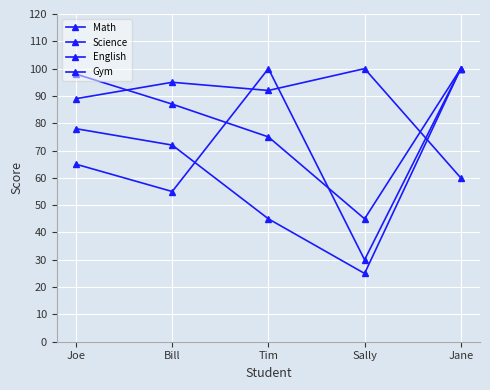

At which category is the sum across all series the highest?

Jane